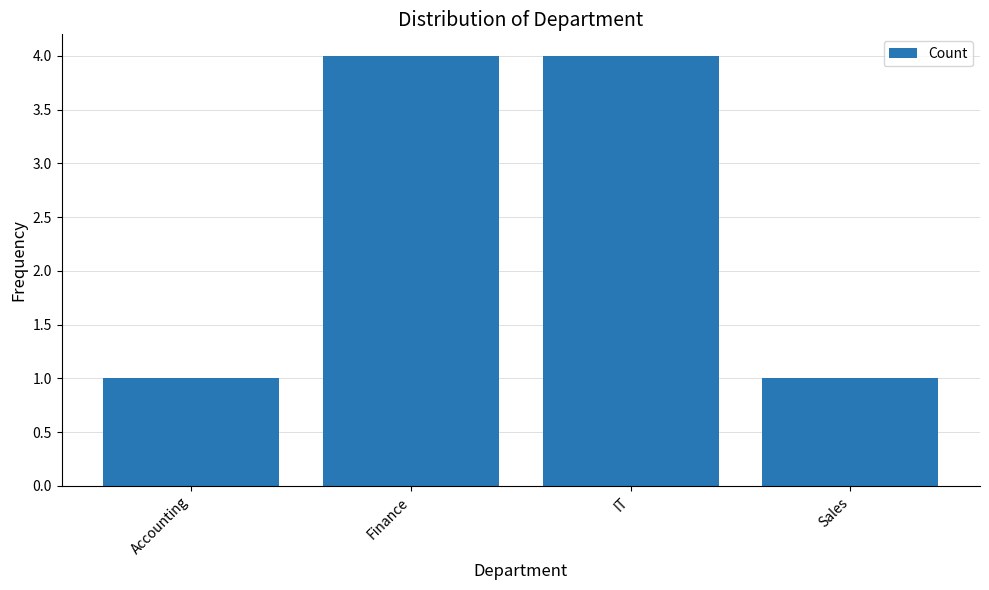

How many series are shown in this chart?

1